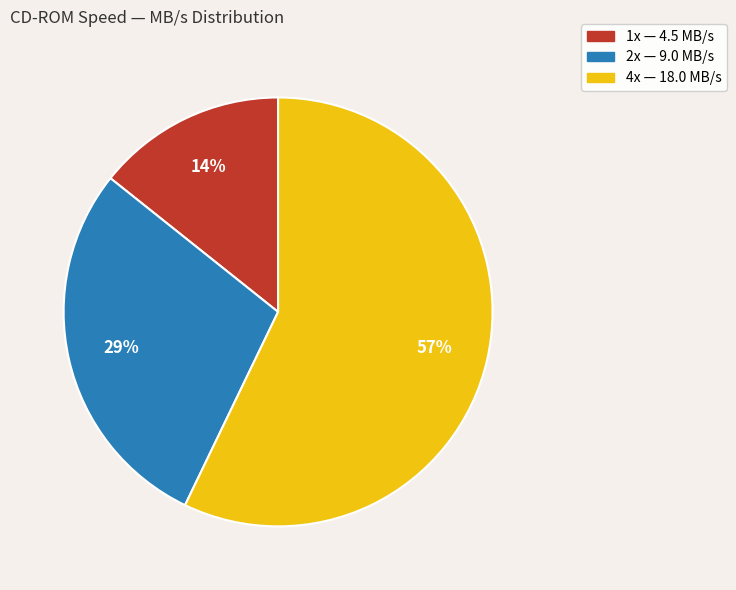

Which slice is the largest?

4x